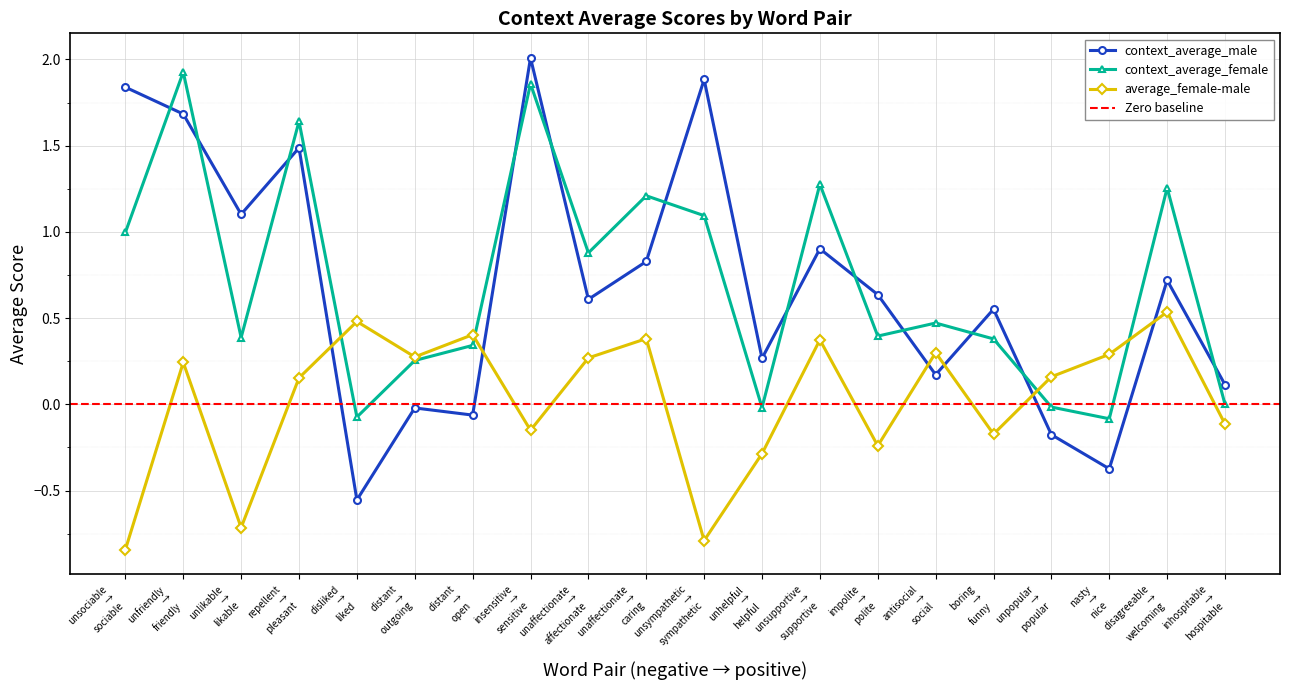

How many interior local valleys does the average_female-male series have?

6